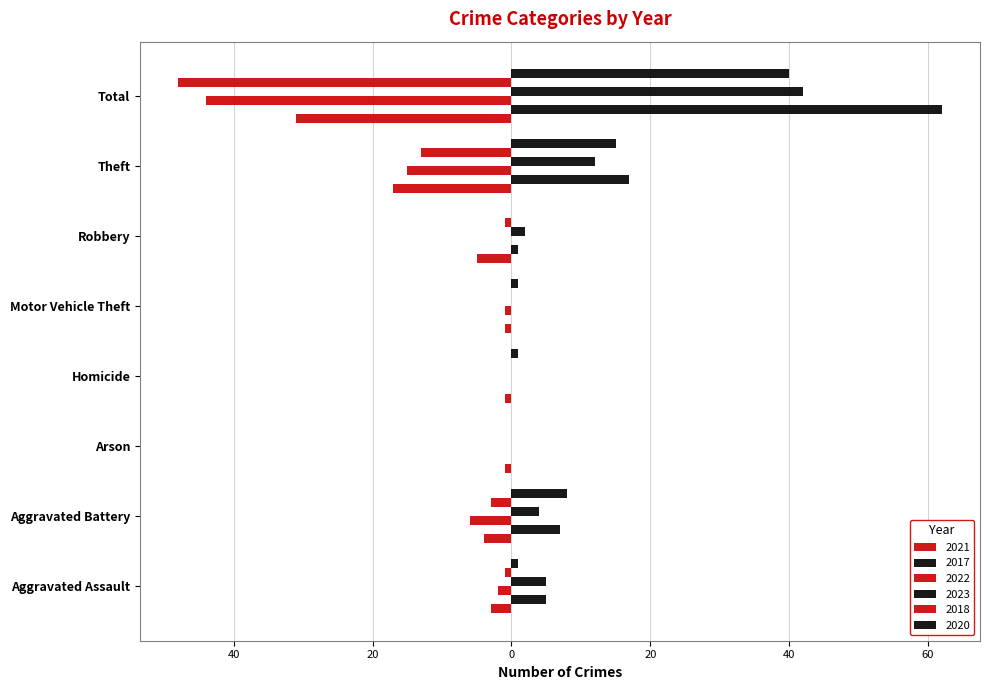

List the labels in order of 2022 value, largest first.

Arson, Homicide, Robbery, Motor Vehicle Theft, Aggravated Assault, Aggravated Battery, Theft, Total